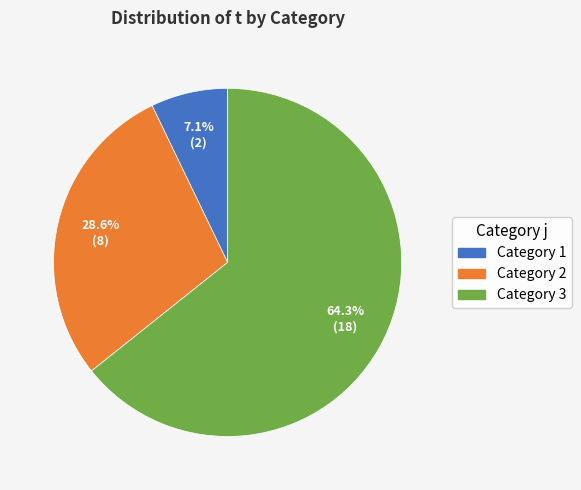

What percentage do Category 3 and Category 2 together represent?

92.9%